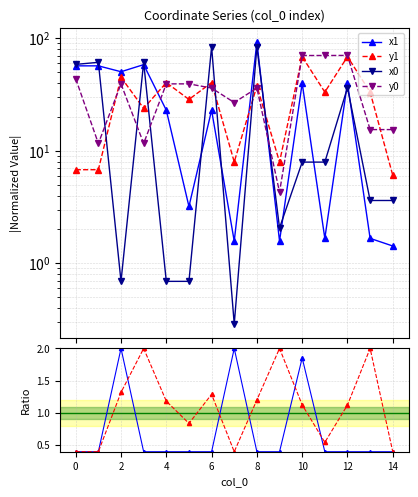

True or false: y1 and y1/y0 intersect in this chart.

False